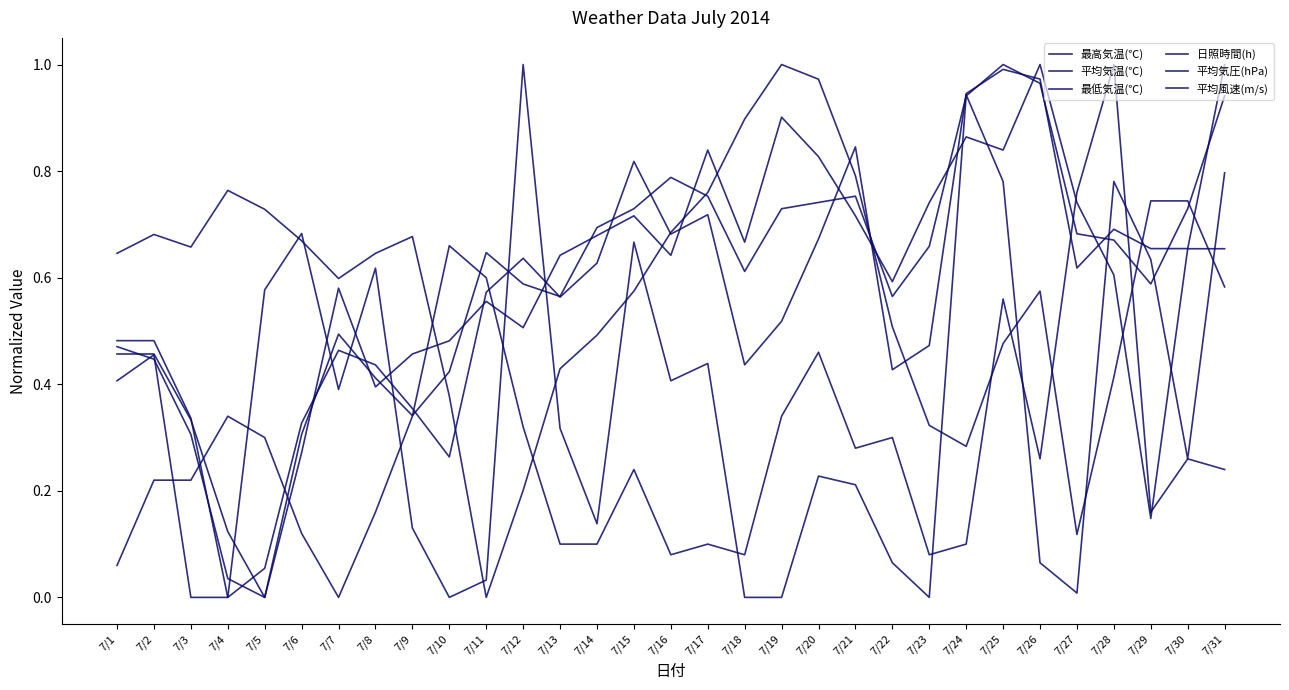

Is it true that 最高気温(℃) equals 0.1 at 7/10?

False